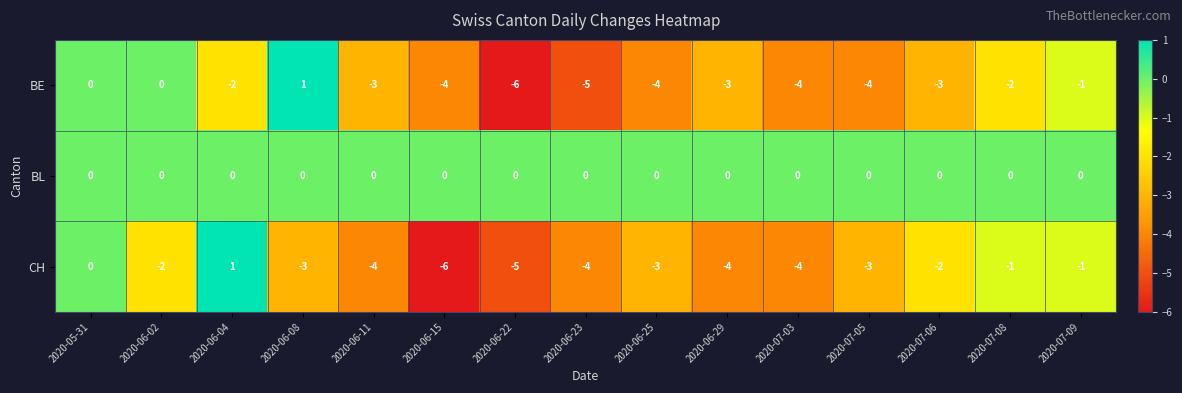

What is the spread (max minus min) of values at 2020-06-15?

6